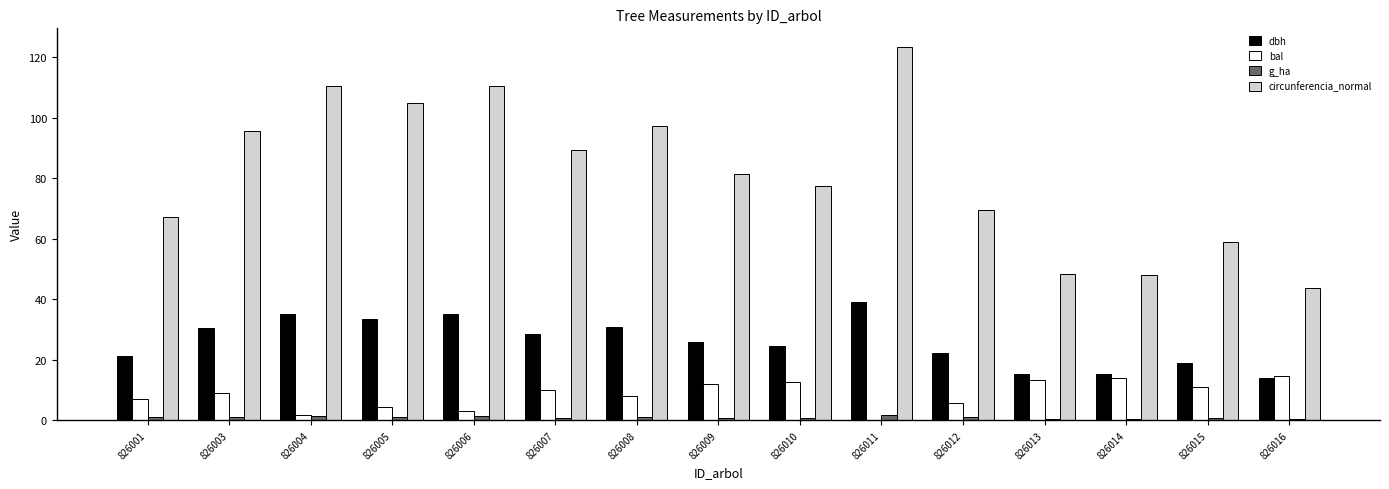

What is the spread (max minus min) of values at 826008?

96.2